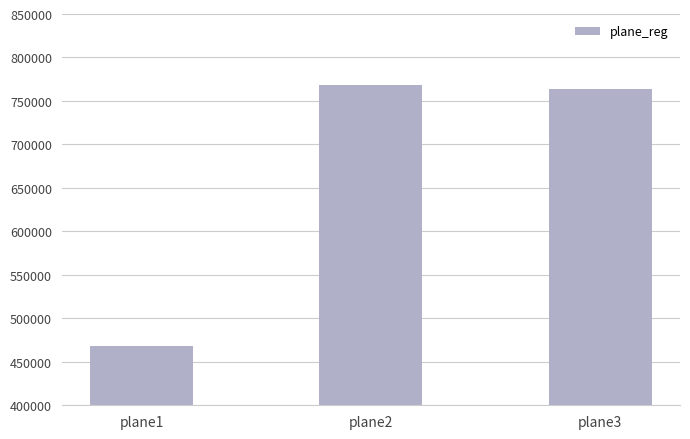

True or false: the data shows 467821 at plane1.

True